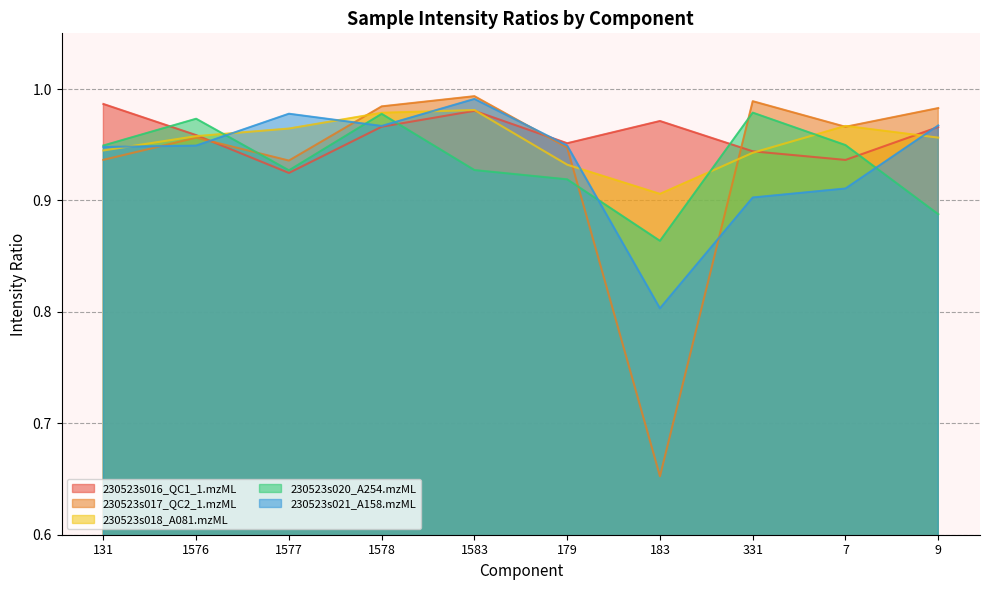

Read the 230523s020_A254.mzML value at 1576.

1.0